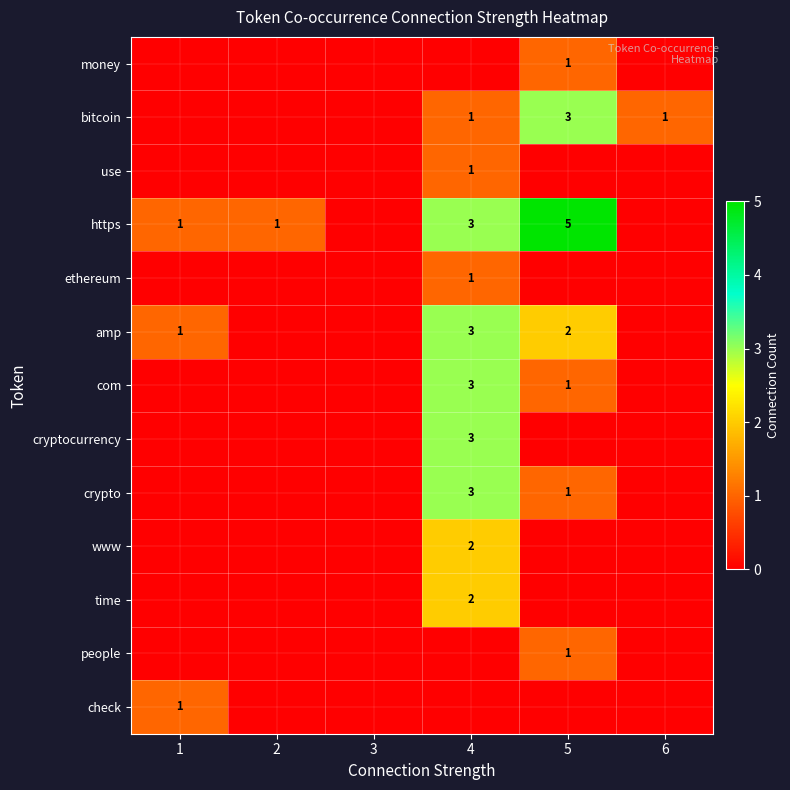

True or false: https has a value of 5 at 4.

False